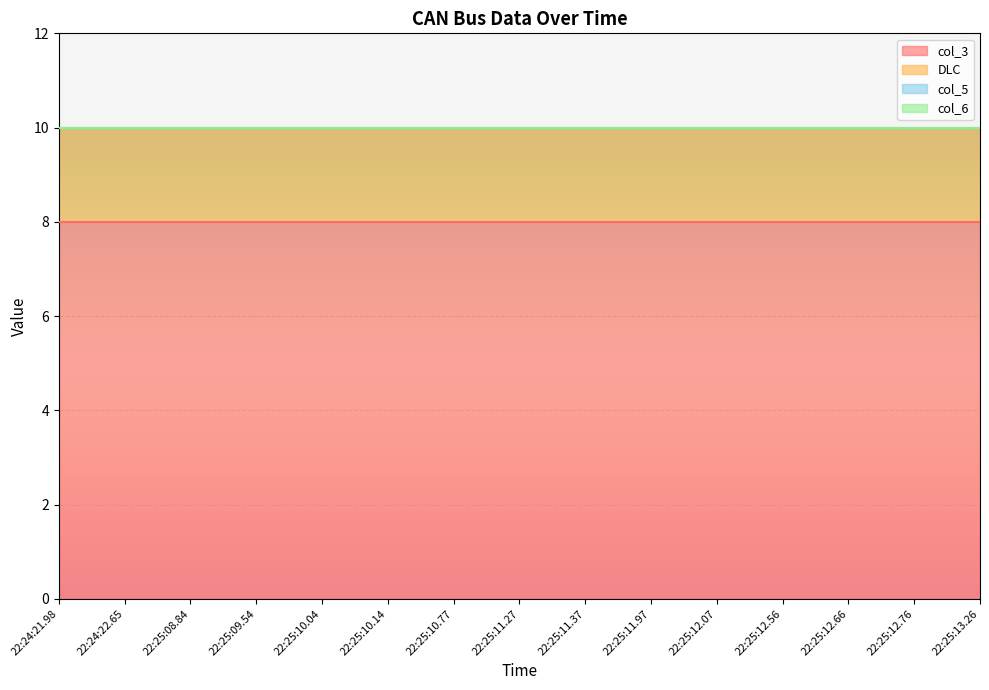

Which series has the widest spread of values?

col_3